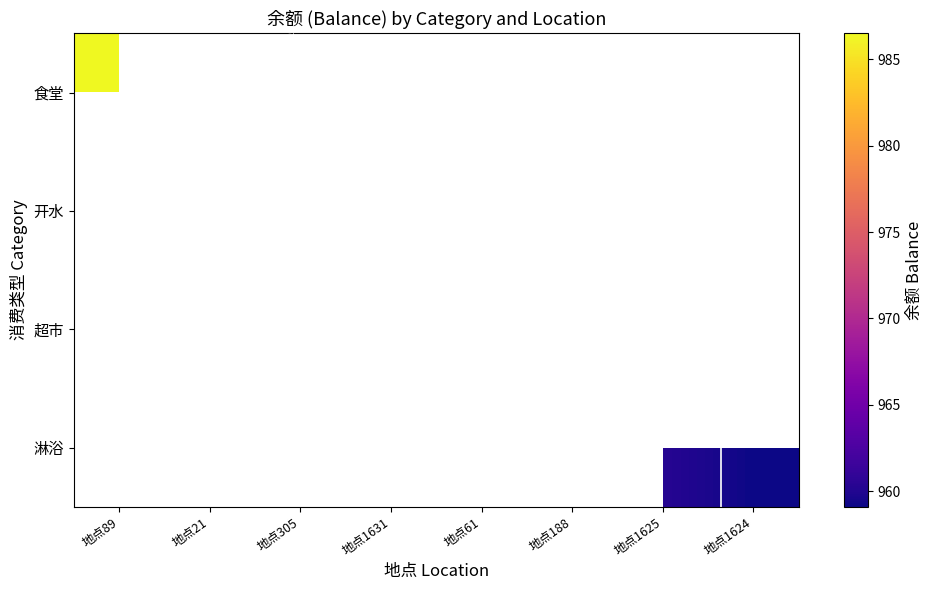

What is the smallest value displayed?

959.1